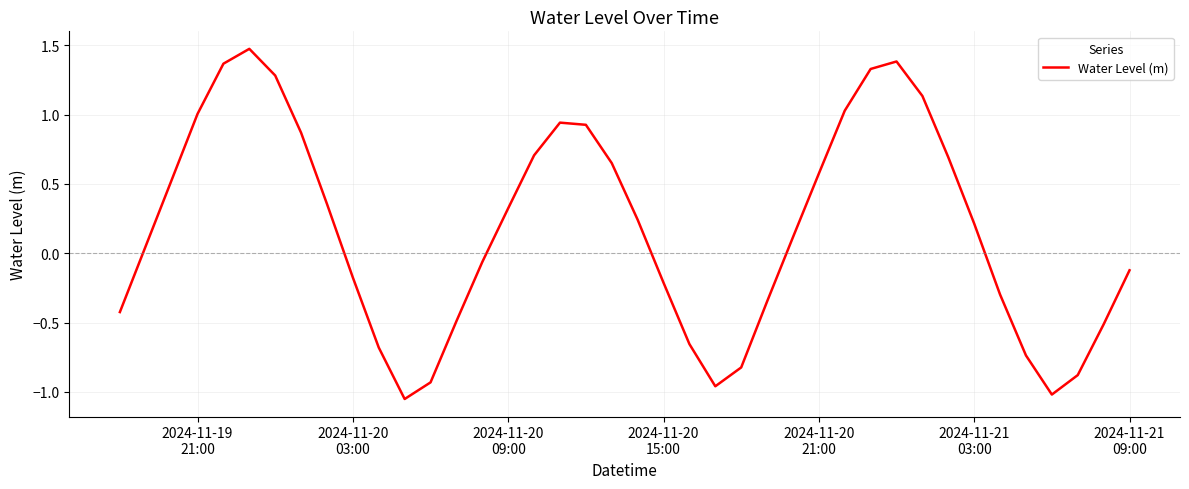

What is the greatest value displayed?

1.5